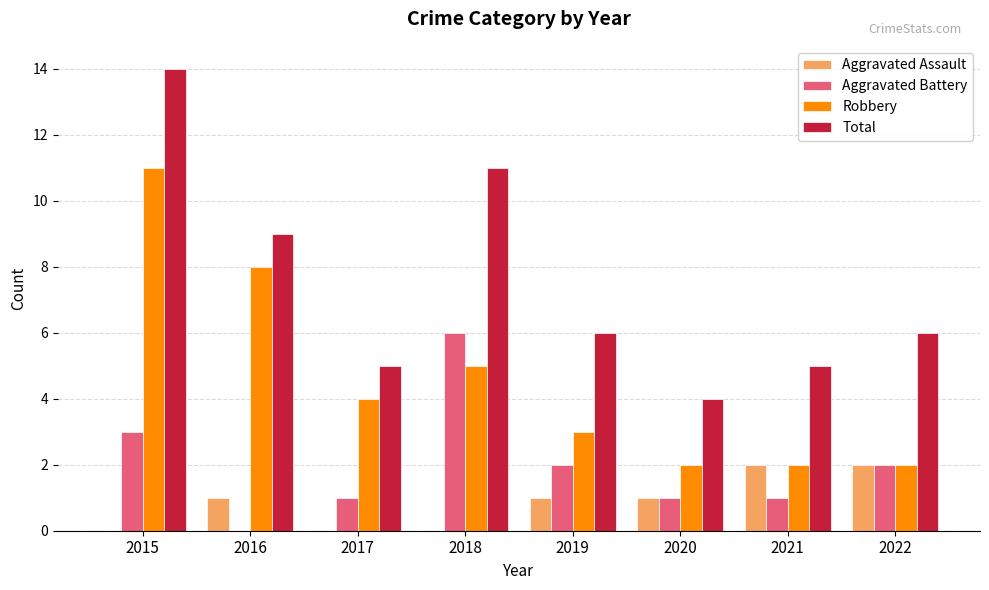

Does the chart contain stacked bars?

No